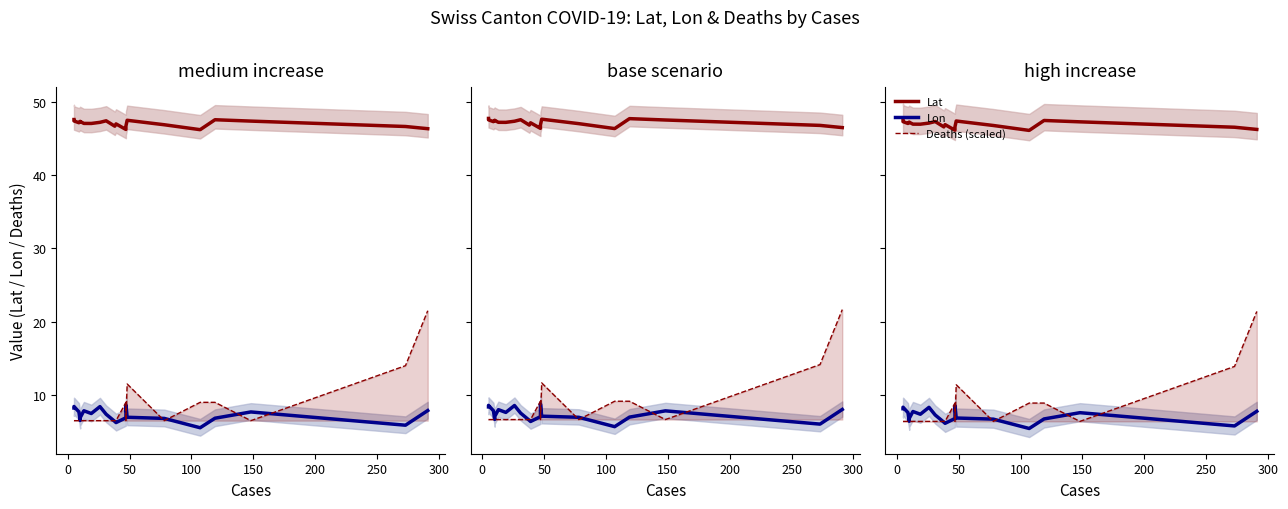

The value of Lon at 350 is 10.2. True or false?

False